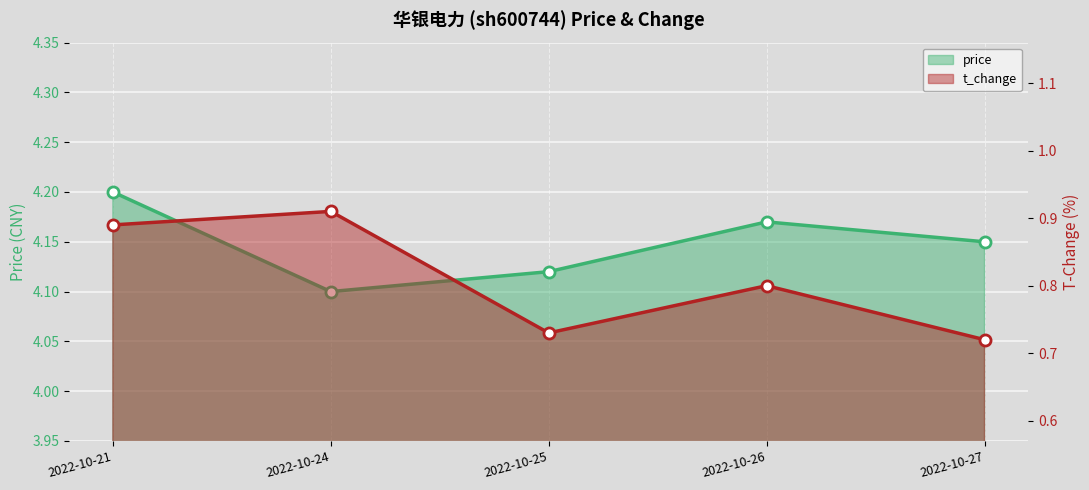

What is the minimum value for t_change?

0.7